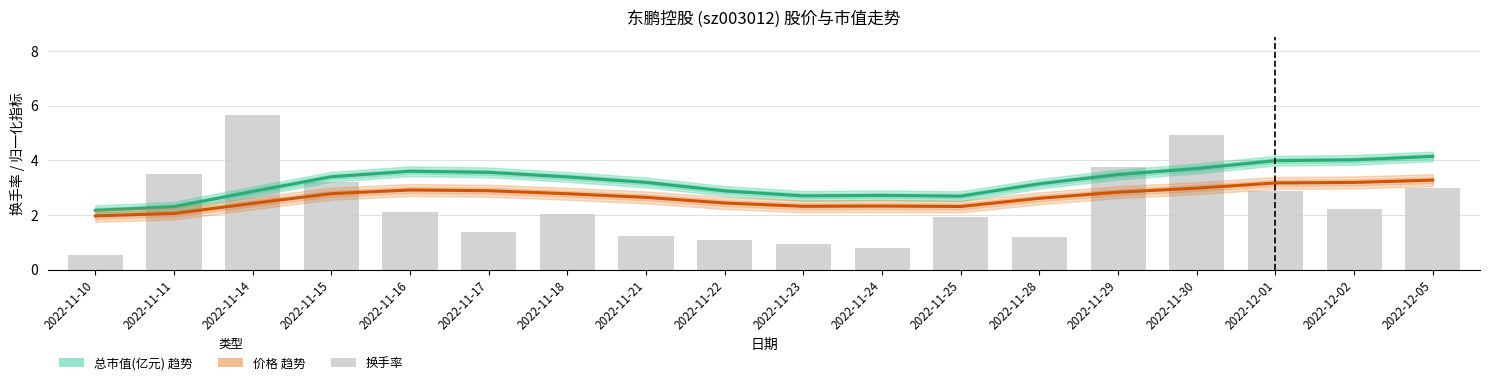

At how many categories does at least one series exceed 1?

18